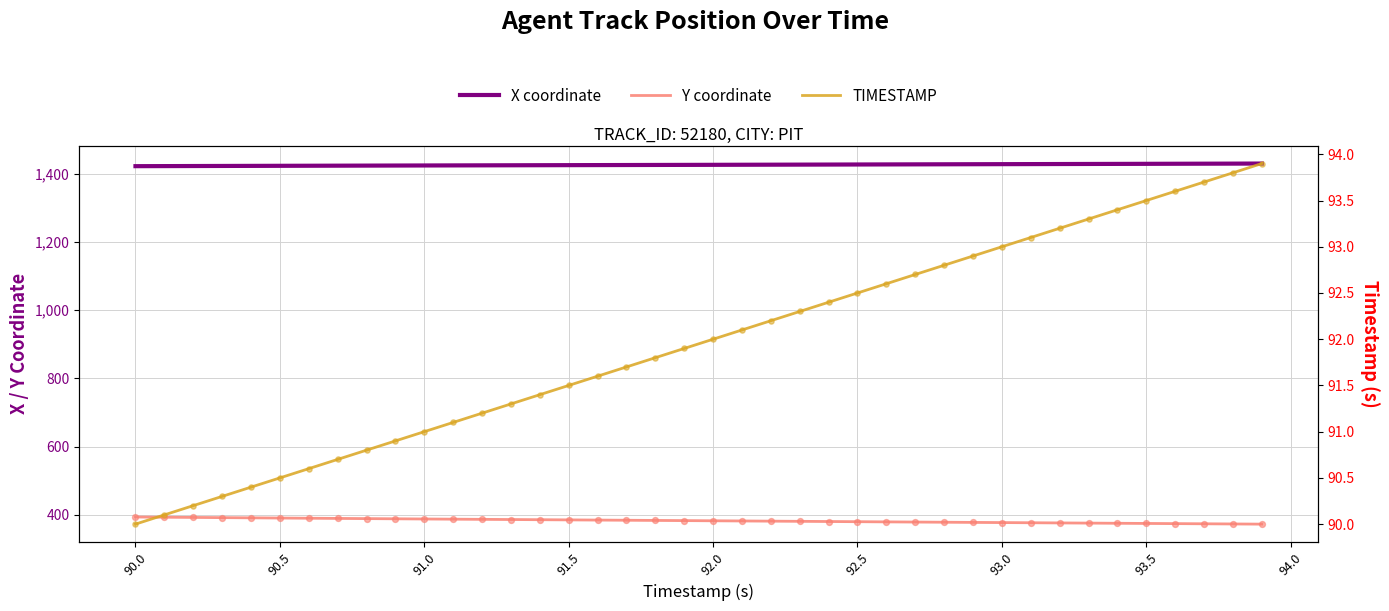

Which series reaches the maximum Y coordinate?

X coordinate